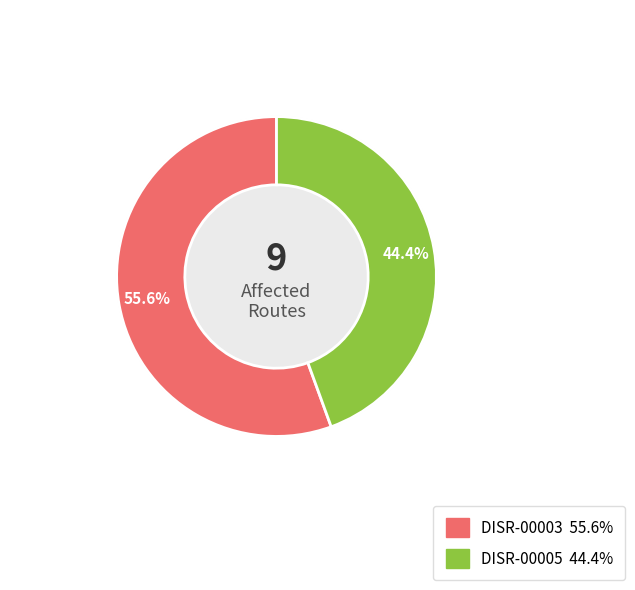

Count the number of slices in the pie.

2